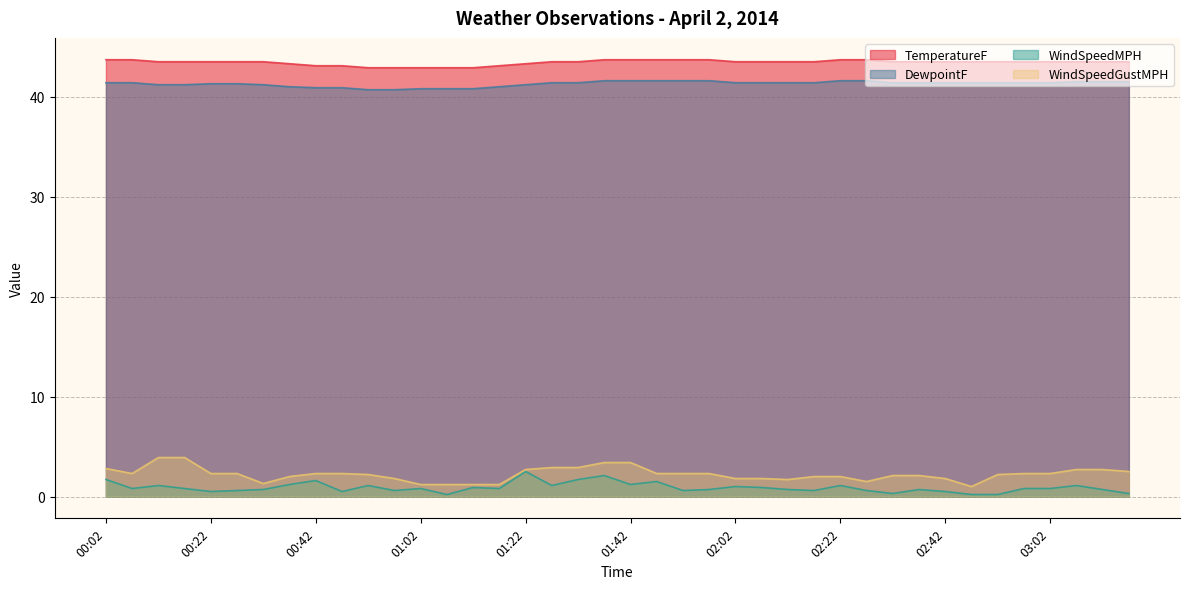

The value of TemperatureF at 01:12 is 76.2. True or false?

False